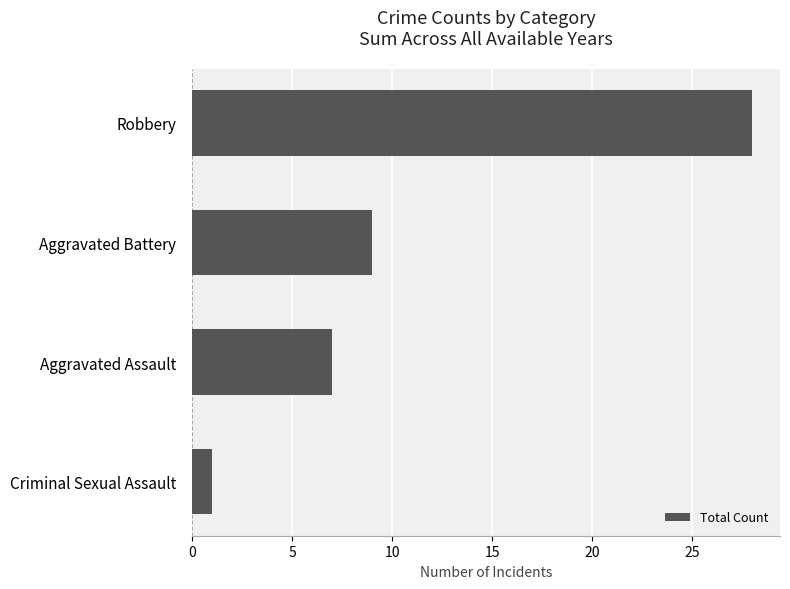

Reading bottom to top, transcribe all the data shown in this chart.

1	7	9	28